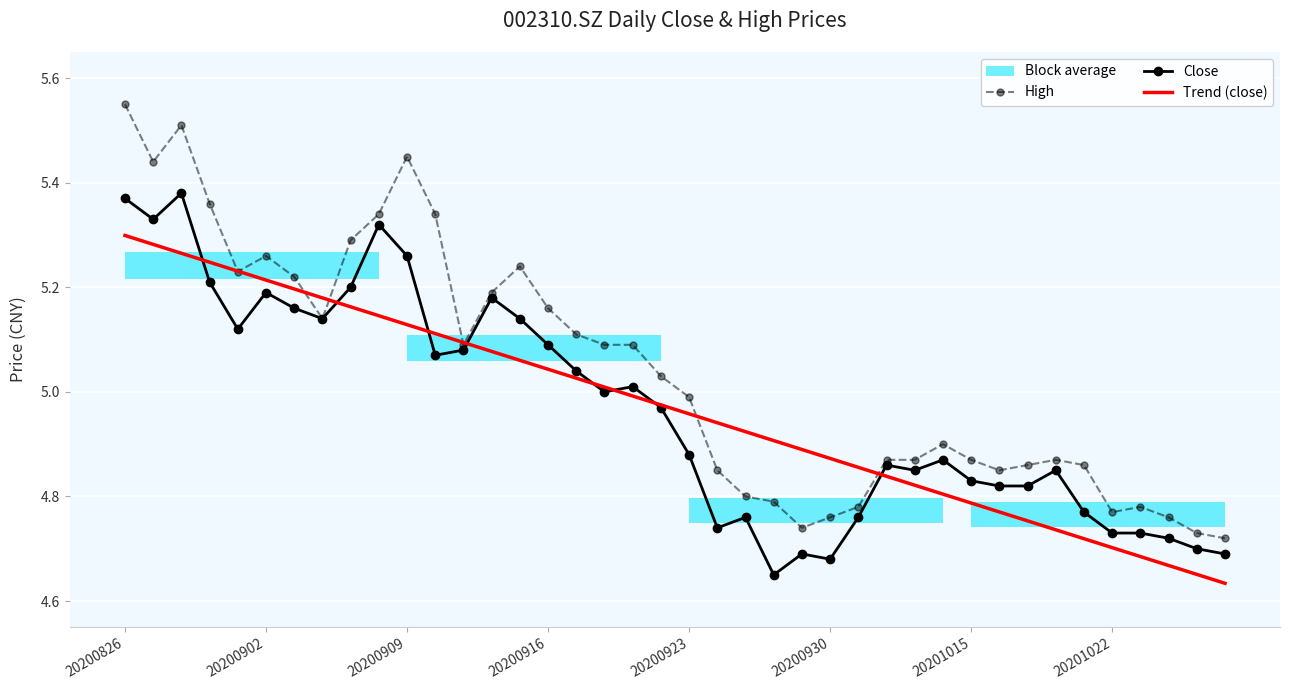

Which series has the largest total across all categories?

High